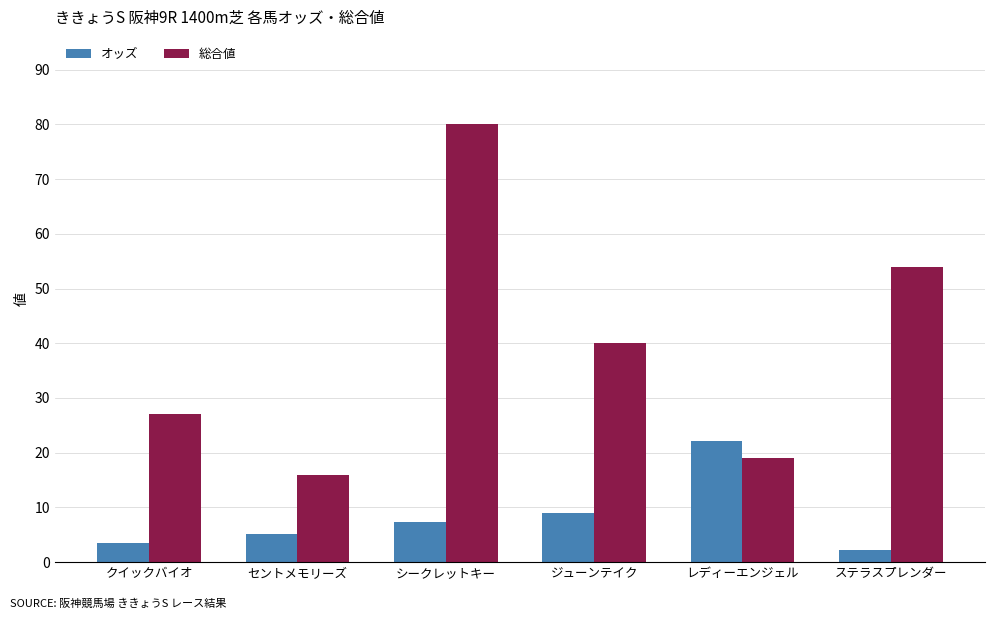

Which series changed the most between セントメモリーズ and シークレットキー?

総合値